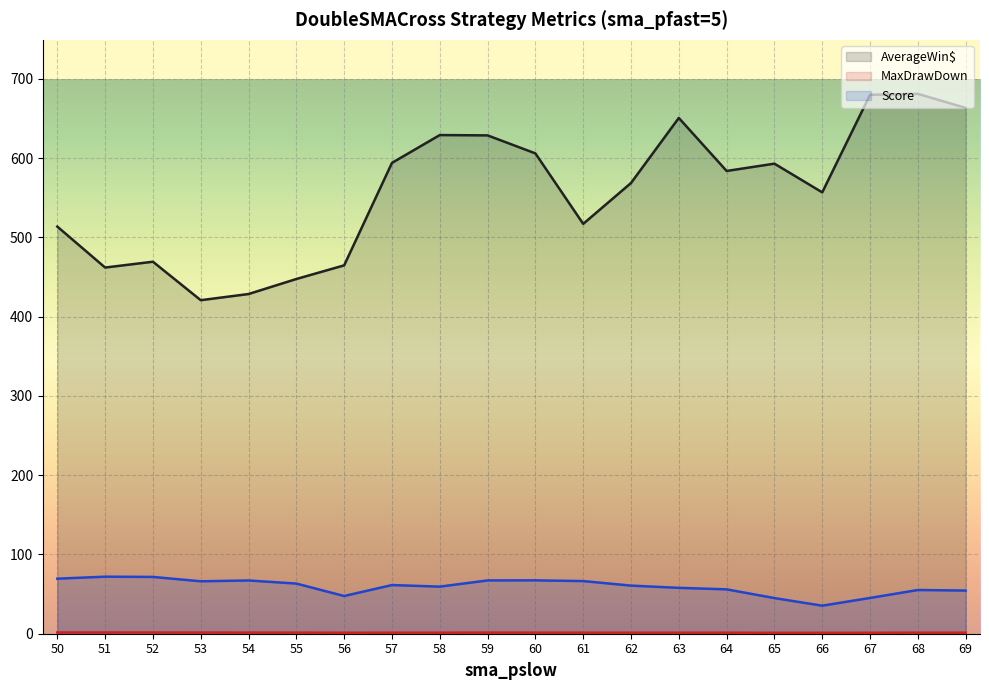

Which series has the widest spread of values?

AverageWin$